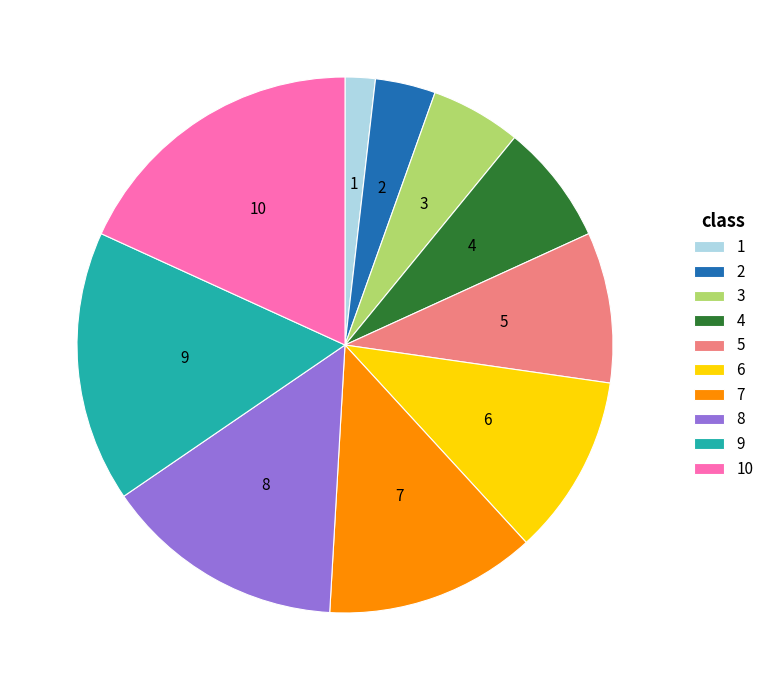

Does 3 represent more than half of the total?

No